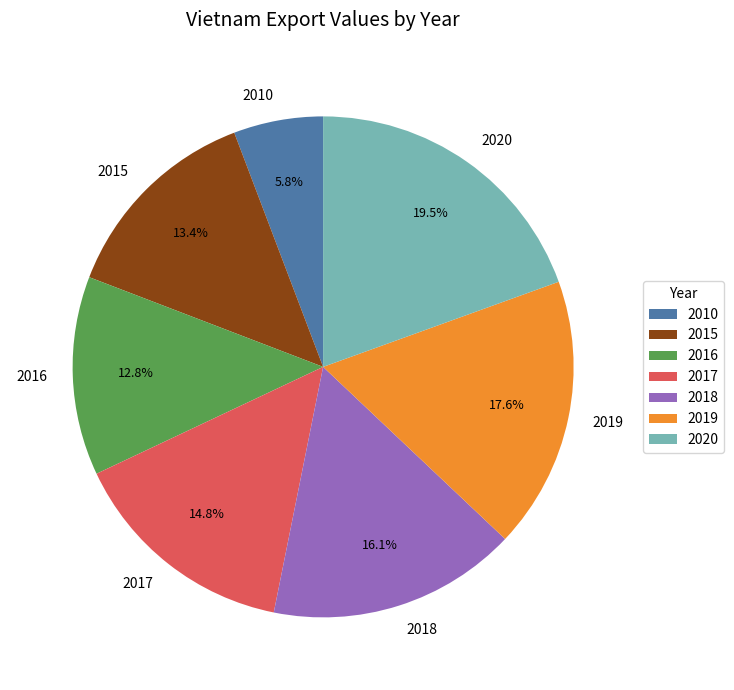

Rank the categories by value from highest to lowest.

2020, 2019, 2018, 2017, 2015, 2016, 2010